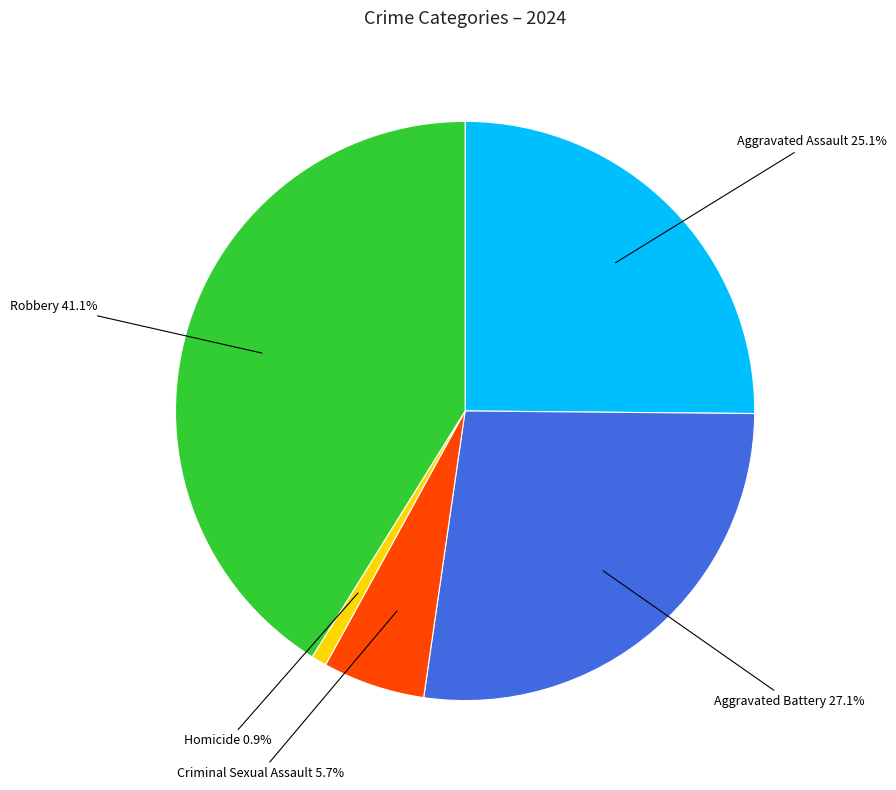

Is there any slice that represents more than half of the pie?

No